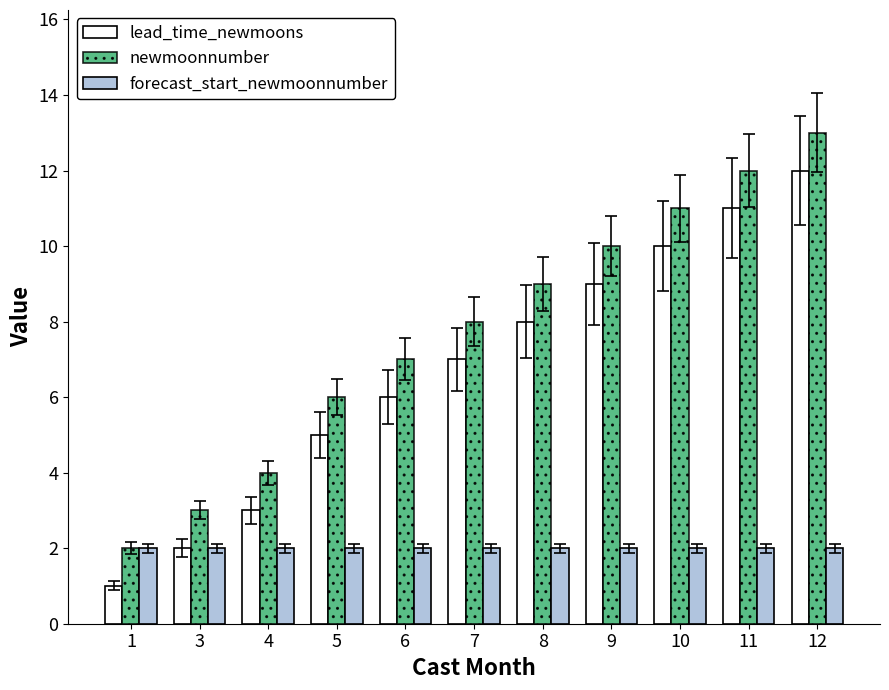

True or false: lead_time_newmoons has a value of 12 at 8.

False